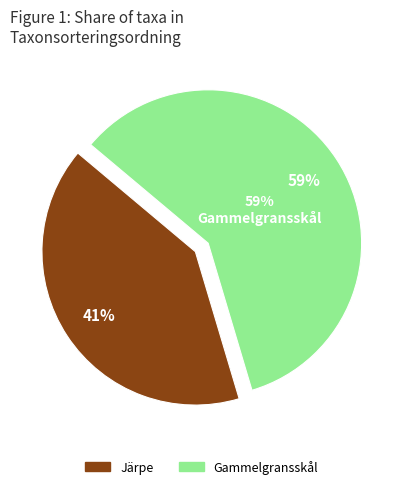

Count the number of slices in the pie.

2